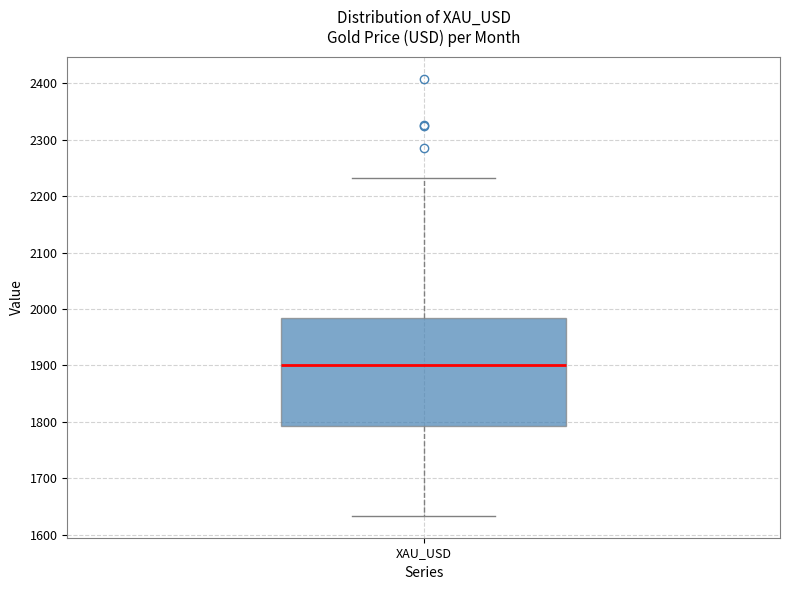

Where does the lower whisker of the box for XAU_USD end on the y-axis? The values are not printed on the chart, so give them approximately, as read against the axis.

1630